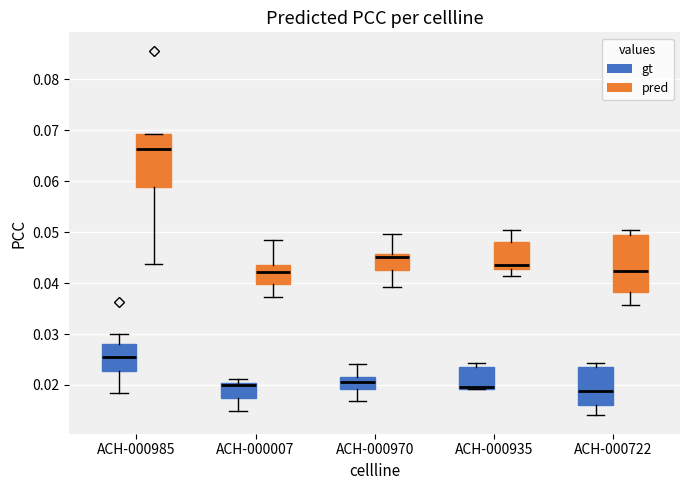

Where is the lower edge of the box for ACH-000722 (gt) on the y-axis? The values are not printed on the chart, so give them approximately, as read against the axis.

0.016